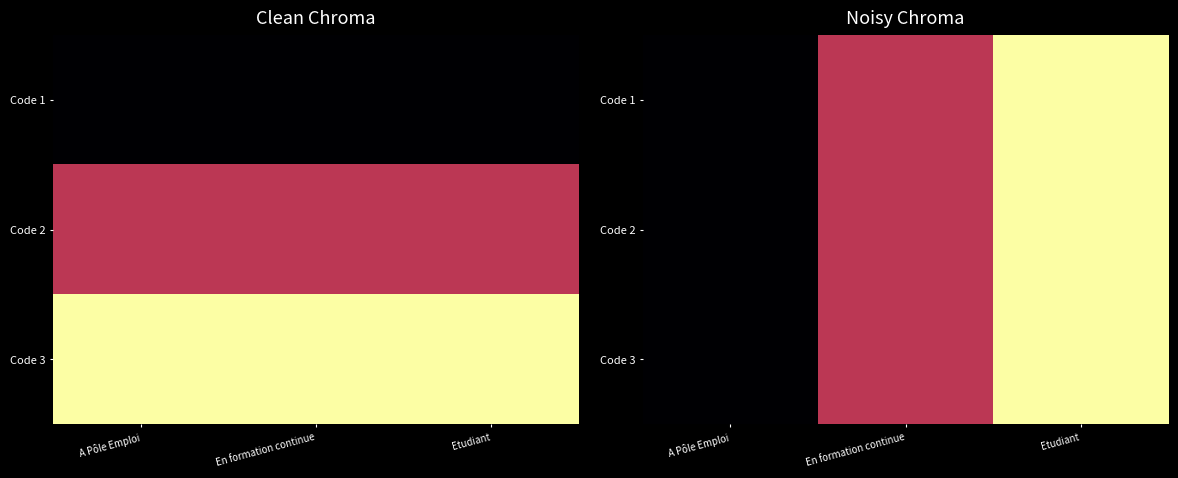

What is the difference between the Code 1 values at A Pôle Emploi and Etudiant?

1.0